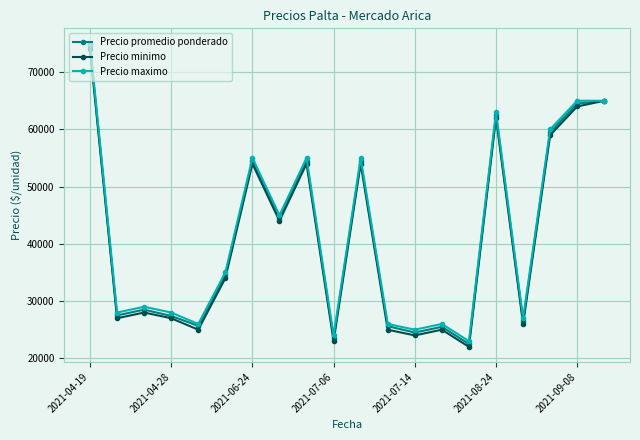

True or false: Precio maximo has more than 2 interior local peaks.

True